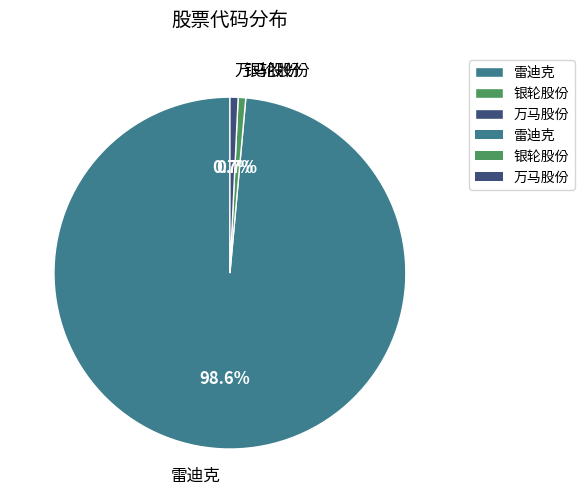

Which category has the biggest portion of the pie?

雷迪克